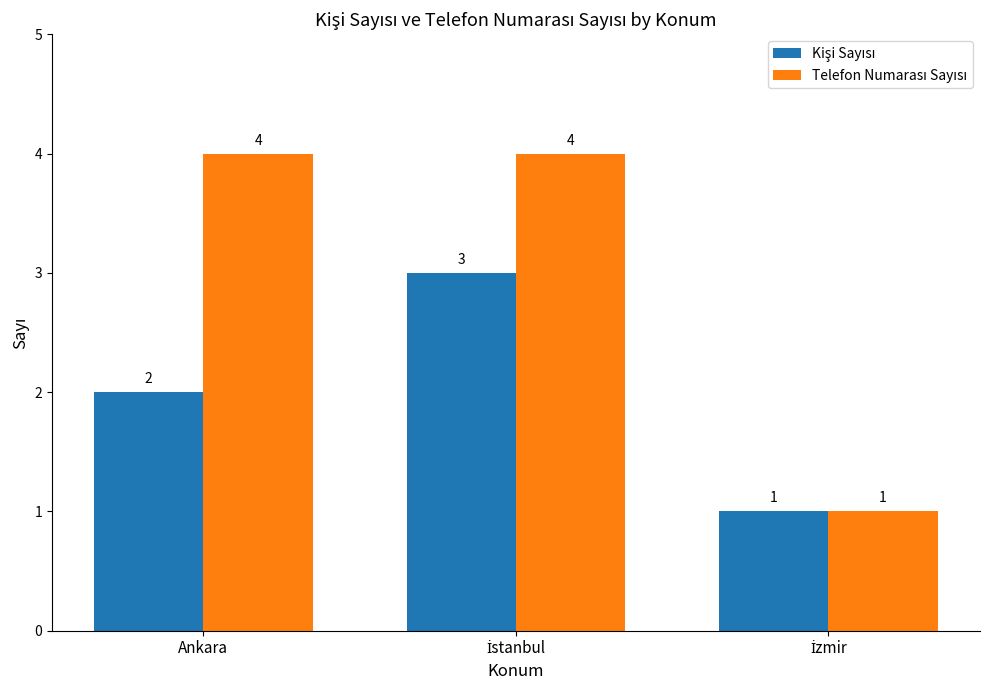

What is the maximum value shown in the chart?

4